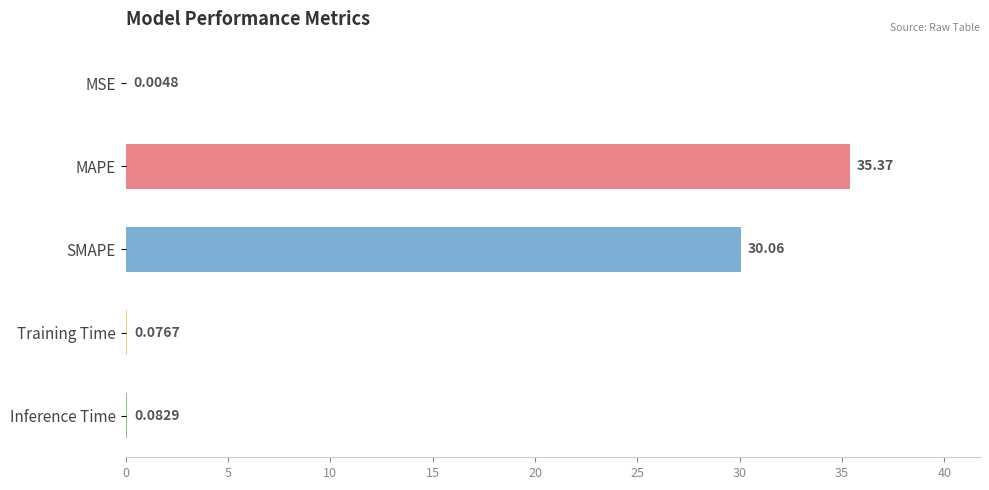

What is the change in value from MAPE to SMAPE?

-5.3